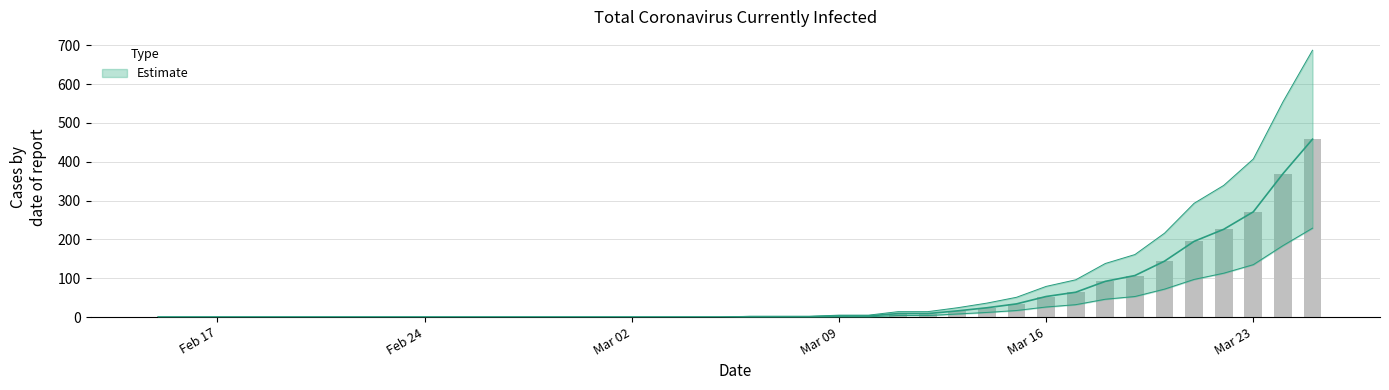

At which label does the data first exceed 1?

Mar 09